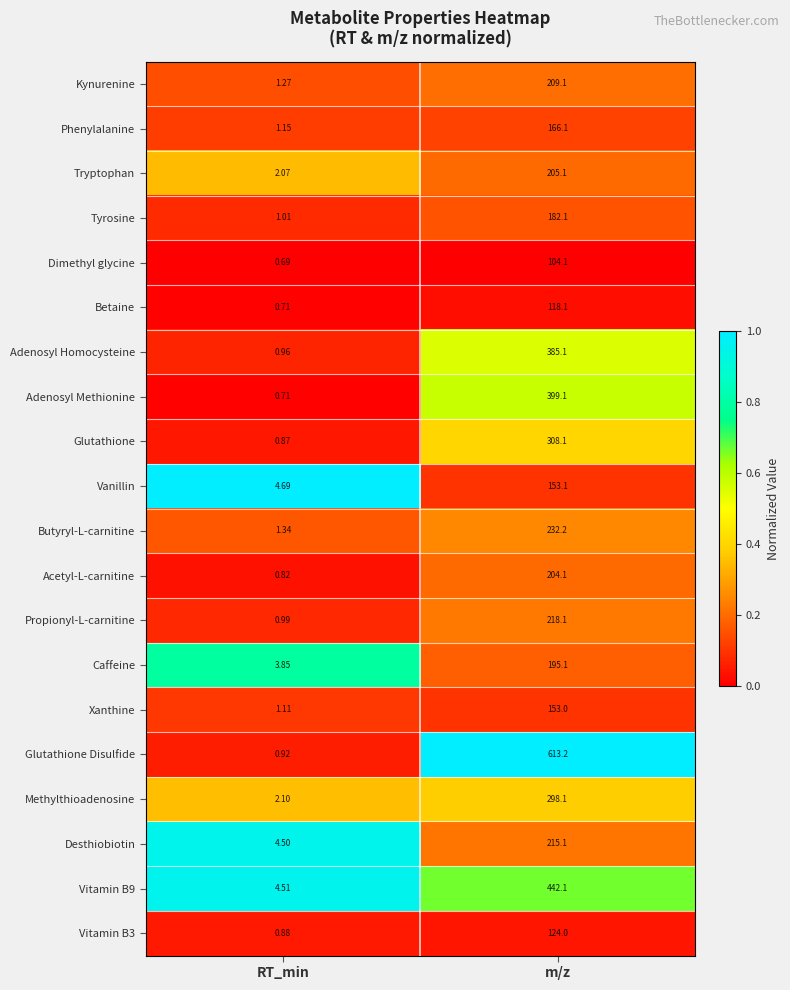

Which category has the lowest value in the Desthiobiotin series?

RT_min